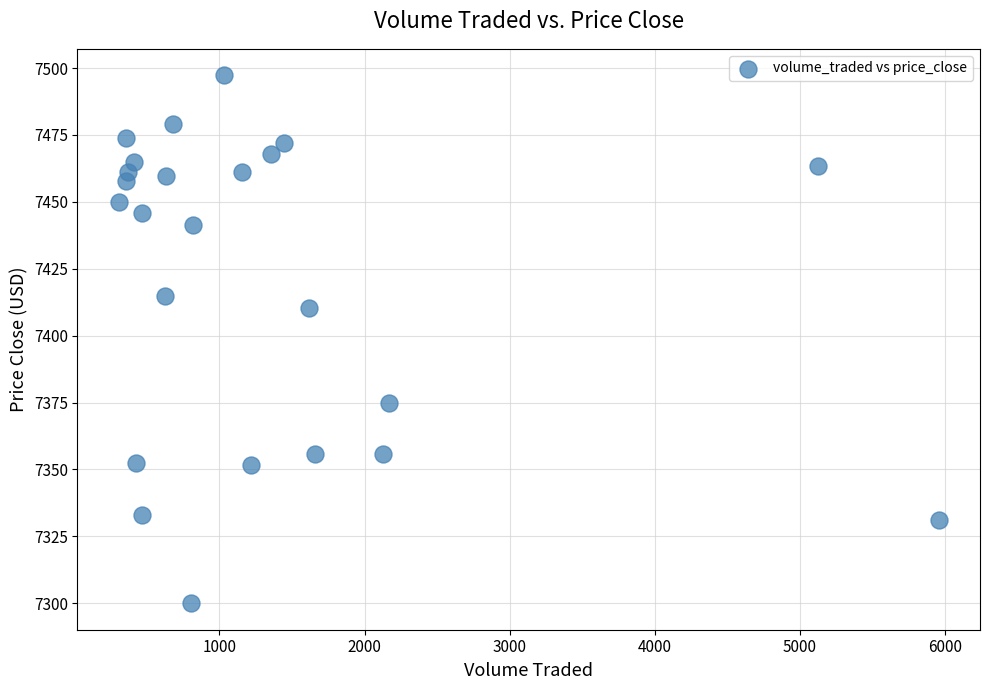

What Y value in the scatter plot is closest to 7398?

7410.4